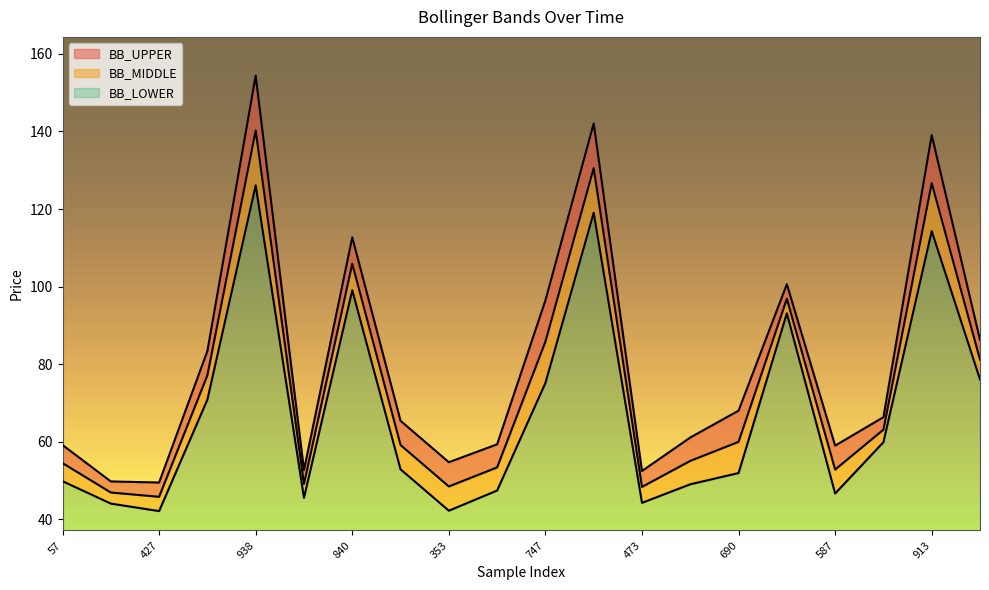

What are all the series names shown in the legend?

BB_UPPER, BB_MIDDLE, BB_LOWER